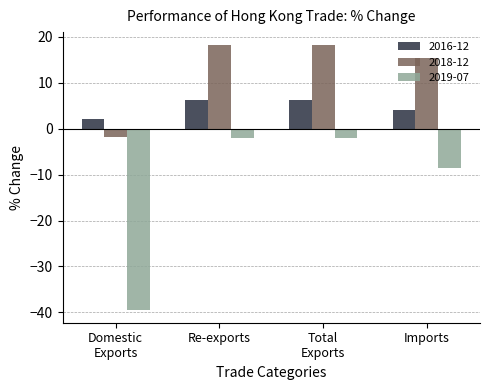

True or false: 2016-12 has a value of 8.4 at Re-exports.

False